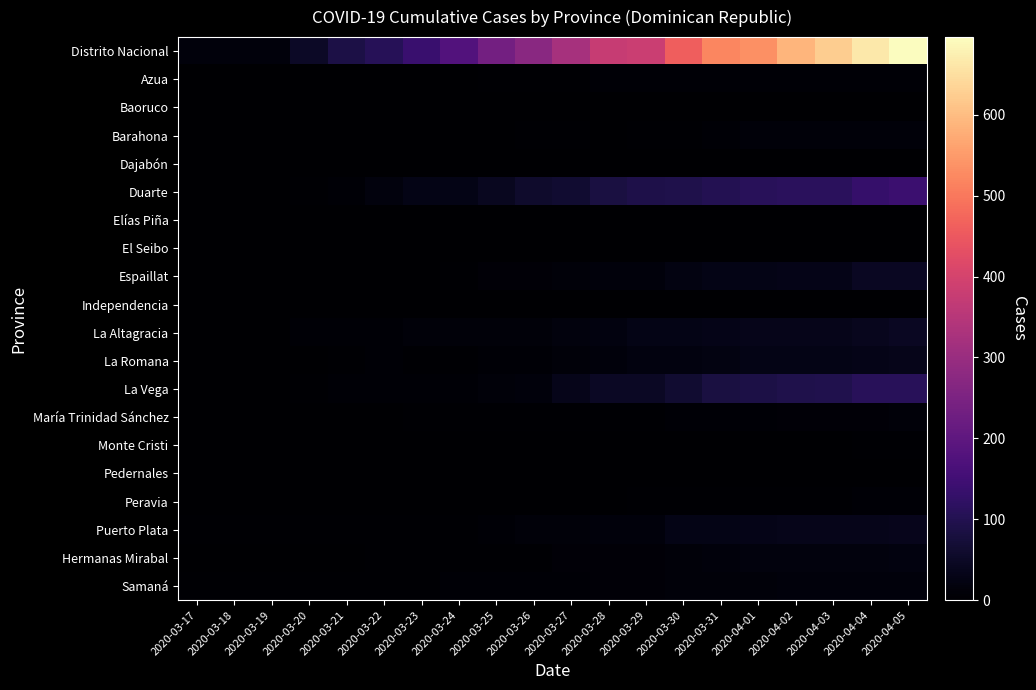

At how many categories does at least one series exceed 32?

17